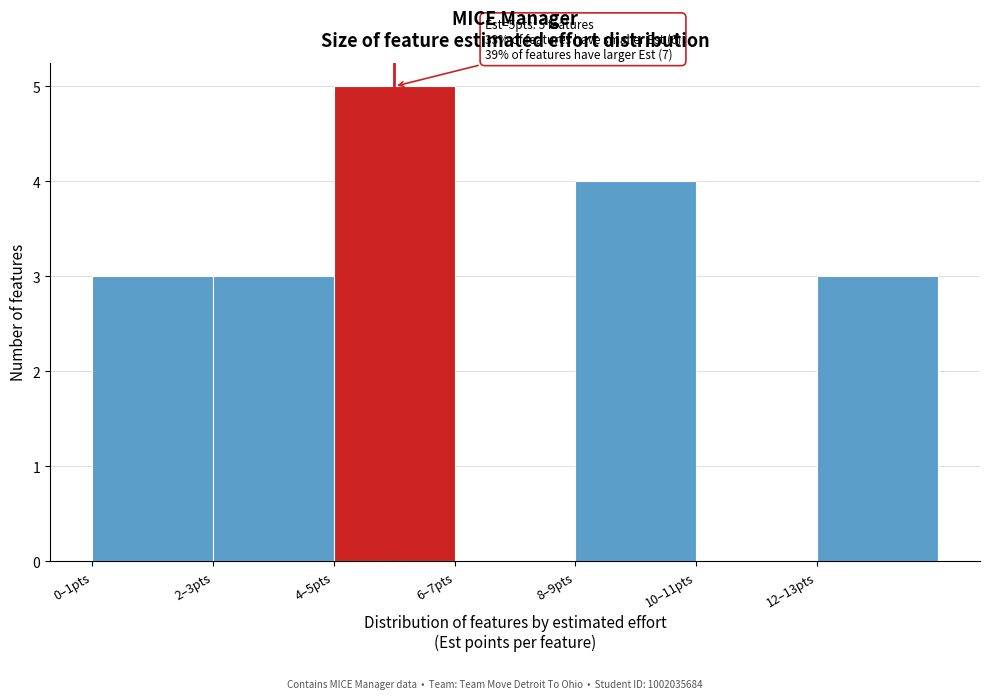

Reading left to right, extract all data points from this chart.

0–1pts=3	2–3pts=3	4–5pts=5	6–7pts=0	8–9pts=4	10–11pts=0	12–13pts=3